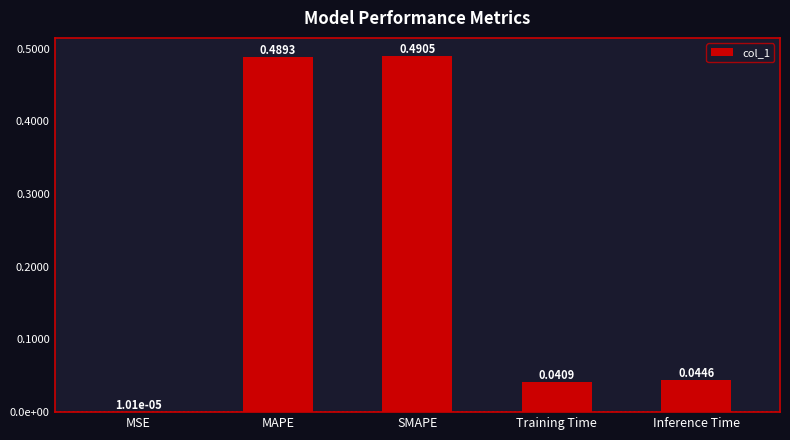

At which category does the chart reach its minimum across all series?

MSE